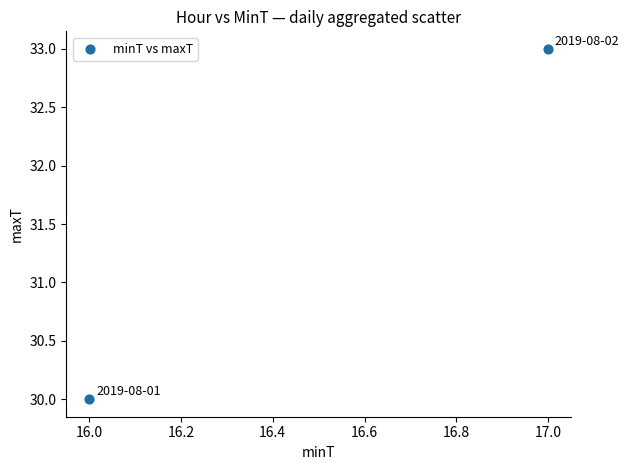

What is the average Y value?

32